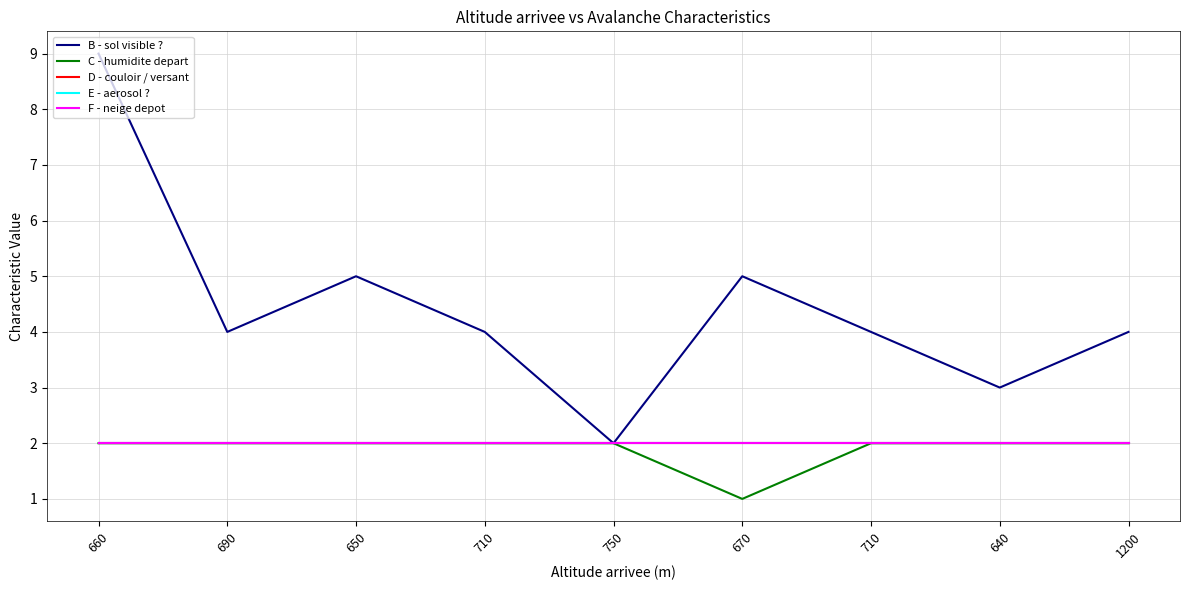

What is the label of the 4th point from the right?

670